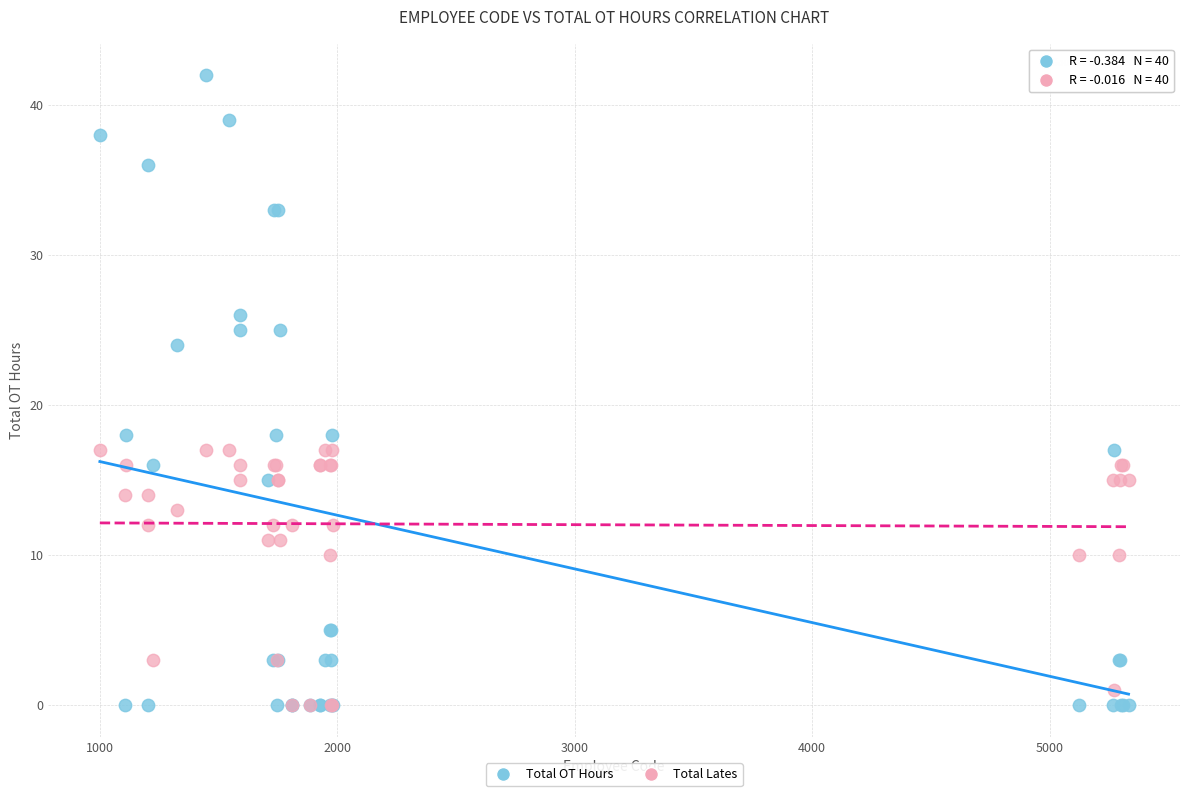

What are all the series names shown in the legend?

Total OT Hours, Total Lates